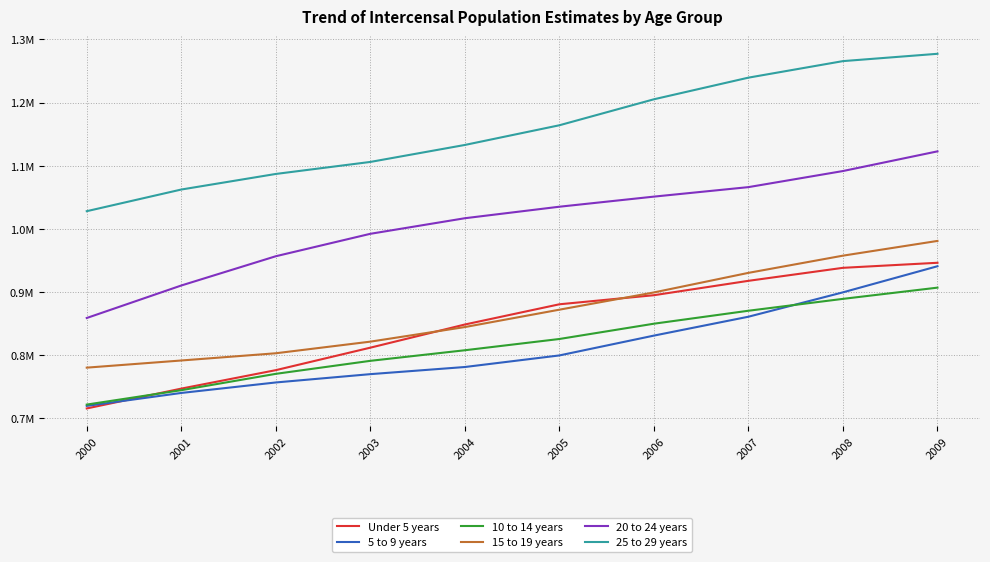

What is the average value of the 10 to 14 years series?

817888